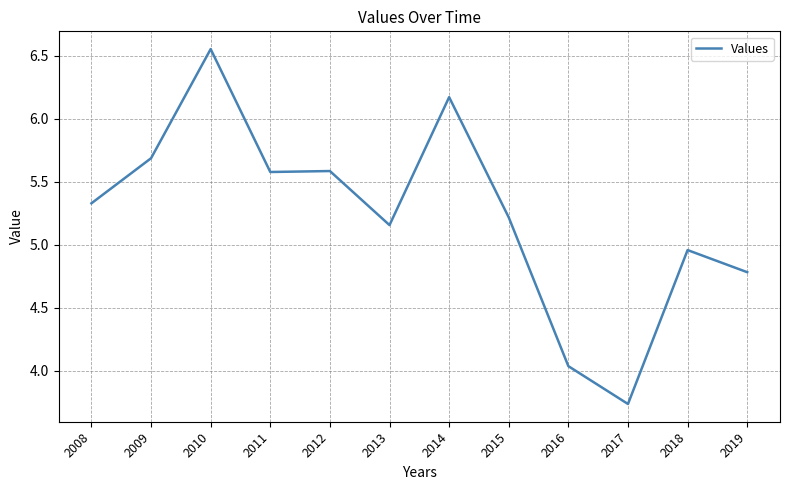

The value at 2011 is 5.6. True or false?

True